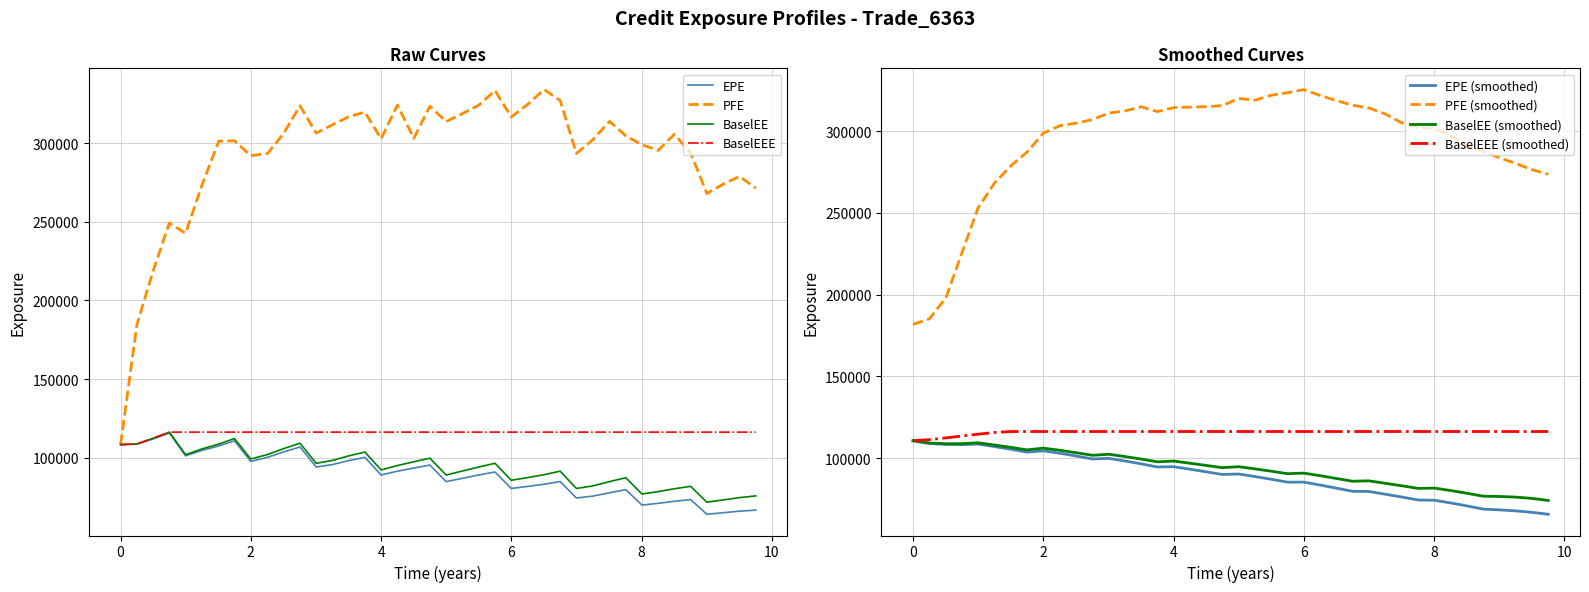

True or false: PFE (smoothed) and BaselEEE (smoothed) intersect in this chart.

False